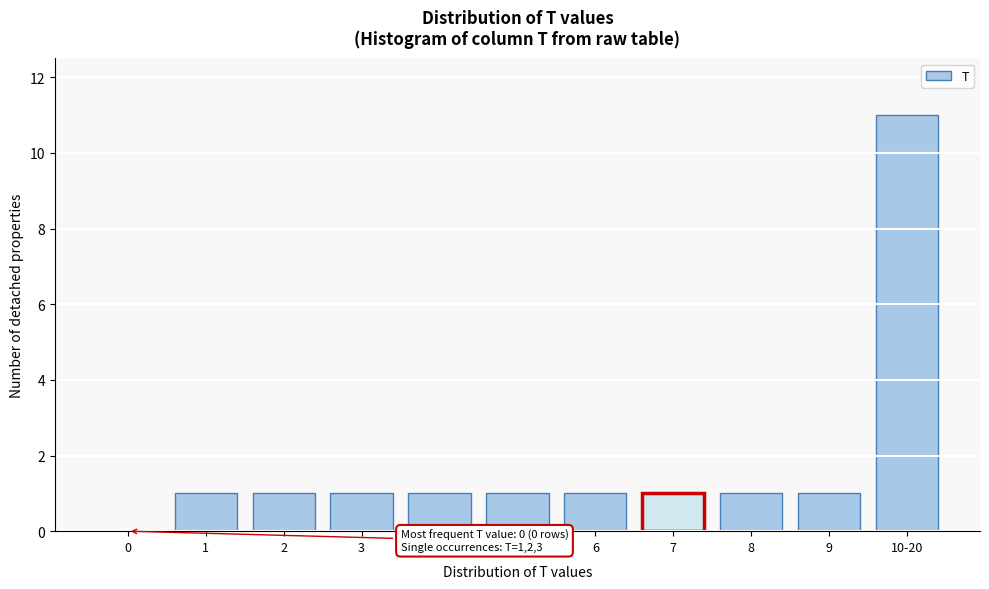

Reading right to left, extract all data points from this chart.

10-20=11	9=1	8=1	7=1	6=1	5=1	4=1	3=1	2=1	1=1	0=0